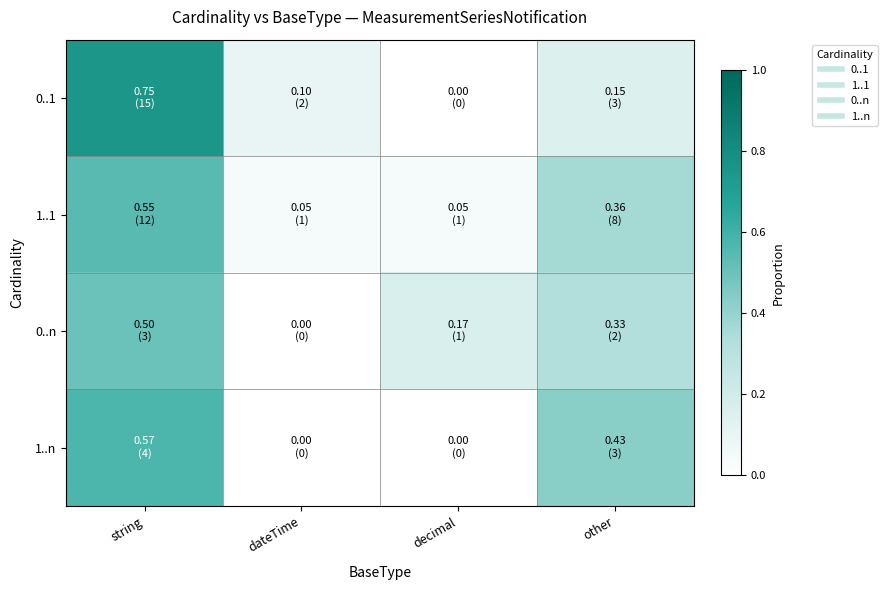

Which category has the highest value across all series?

string